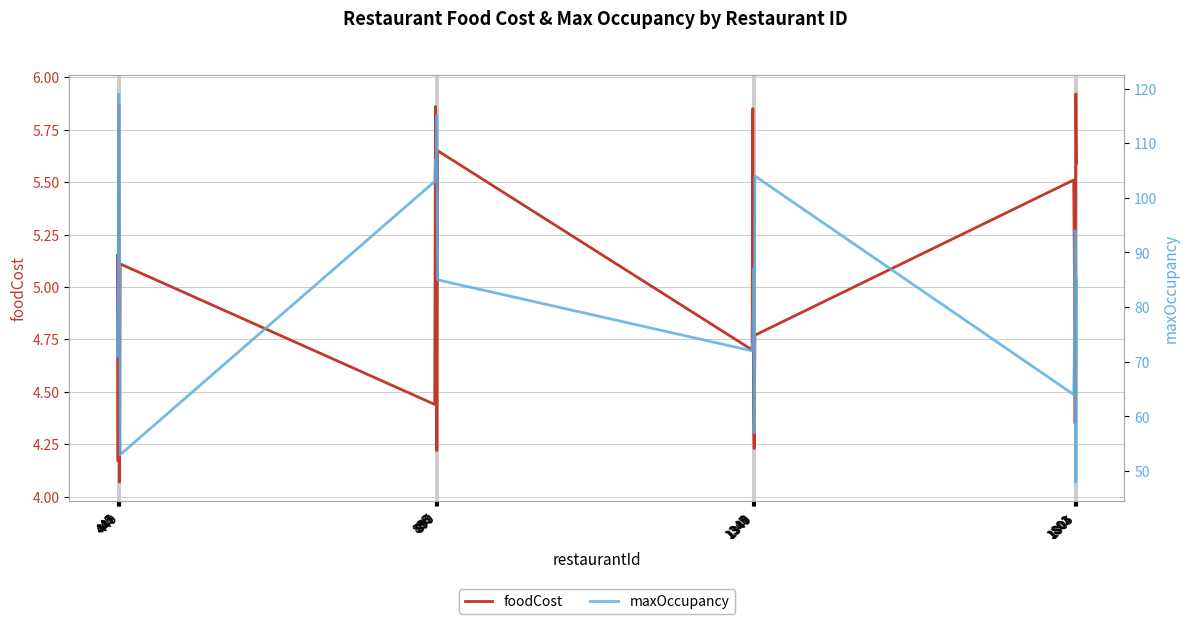

Reading right to left, transcribe all the data shown in this chart.

foodCost: 5.6	5.9	4.3	5.1	5.5	4.8	4.2	4.4	5.8	4.7	5.7	4.2	5.8	5.9	4.4	5.1	4.1	5.9	4.2	5.2
maxOccupancy: 85.0	48.0	94.0	72.0	64.0	104.0	57.0	87.0	74.0	72.0	85.0	115.0	104.0	107.0	103.0	53.0	98.0	119.0	82.0	71.0